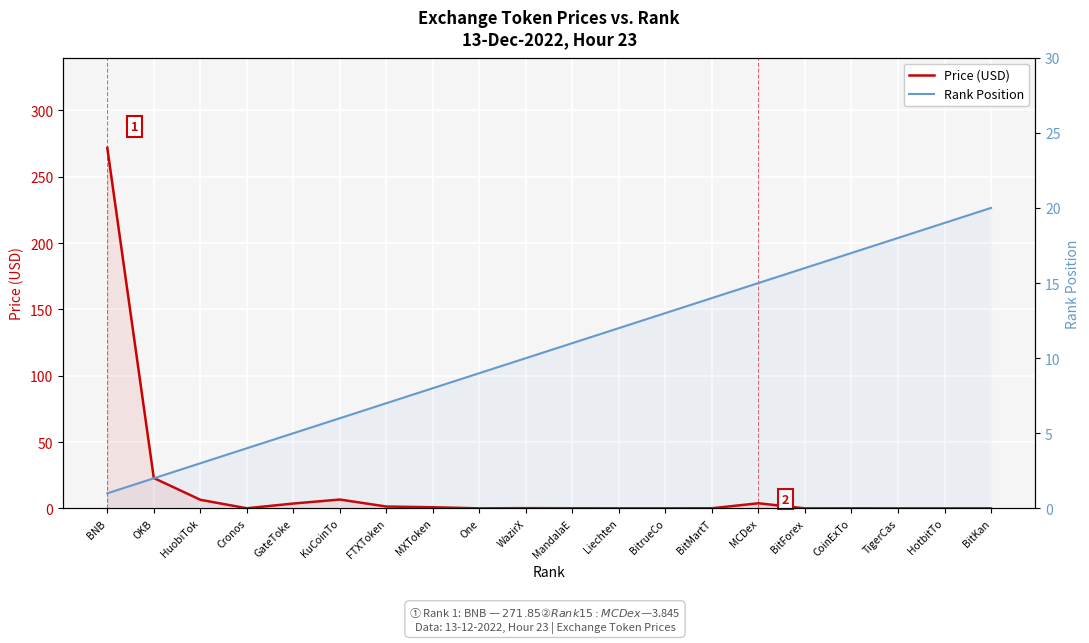

What value does the Price (USD) series have at BNB?

271.9